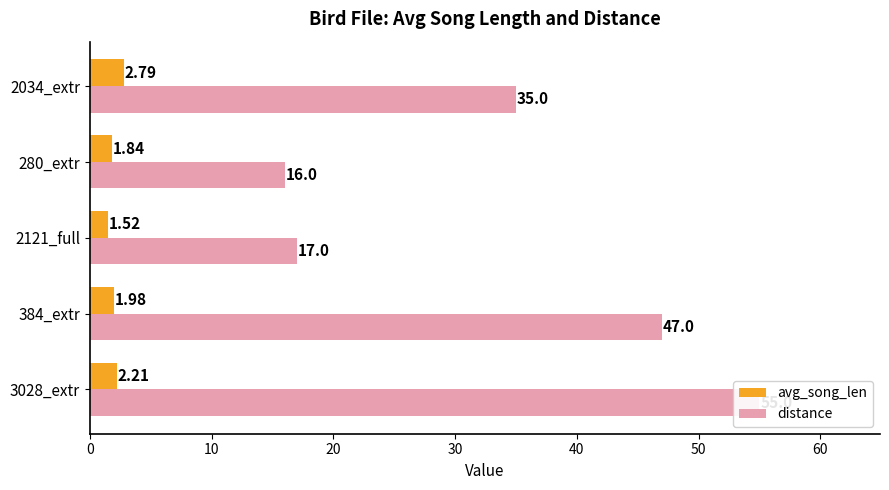

What is the minimum value for distance?

16.0